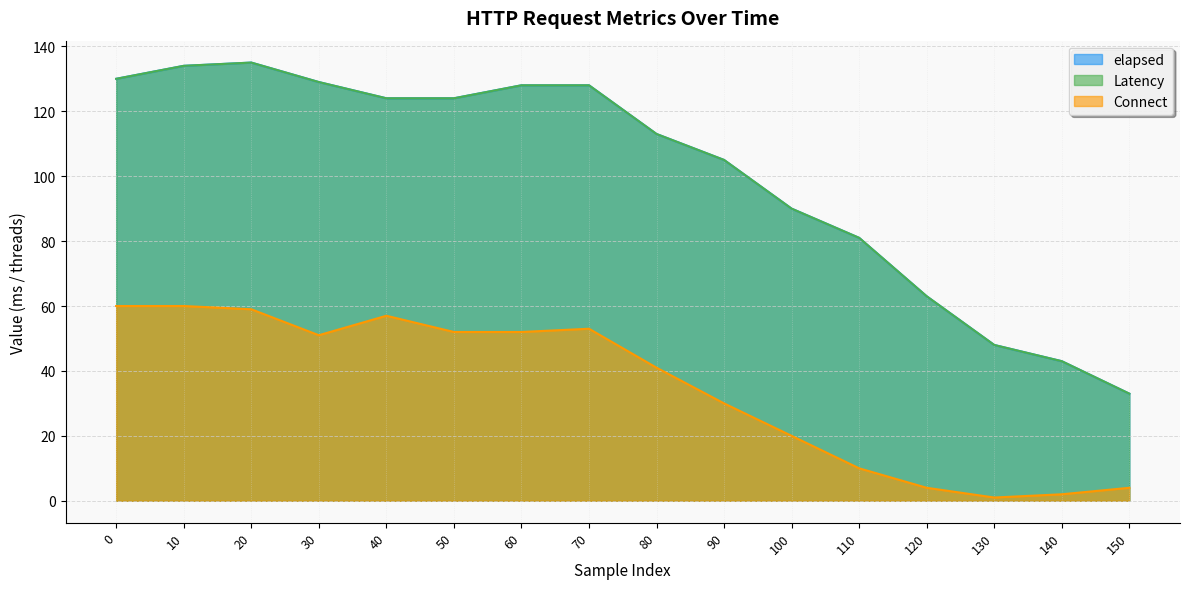

What is the spread (max minus min) of values at 80?

72